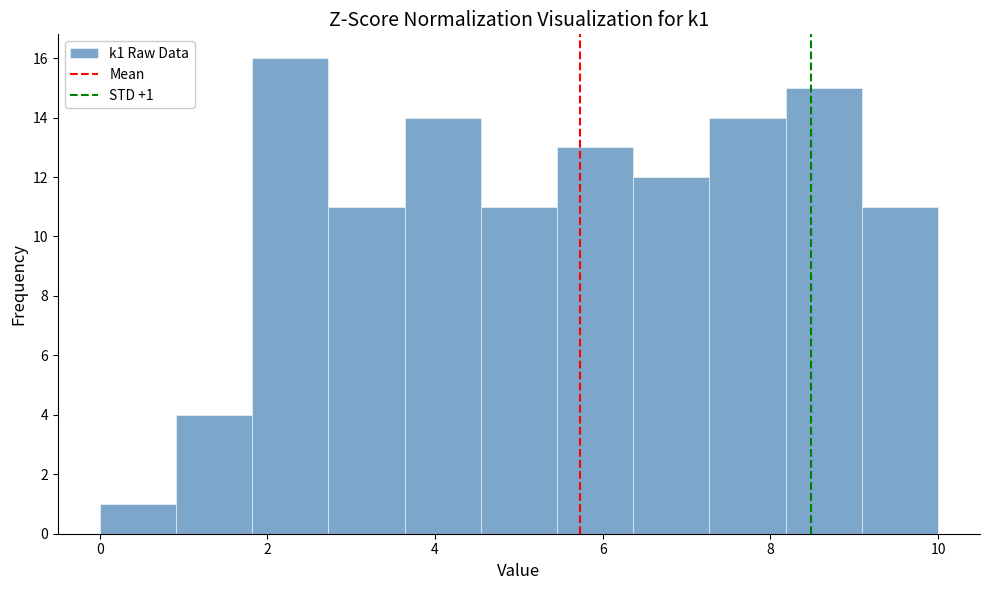

Over which range of the x-axis is the bar tallest?

1.8 to 2.8